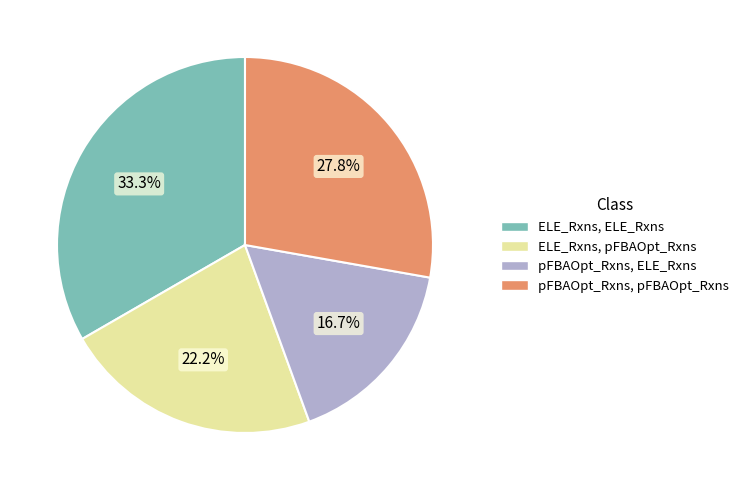

How many slices are in this pie chart?

4